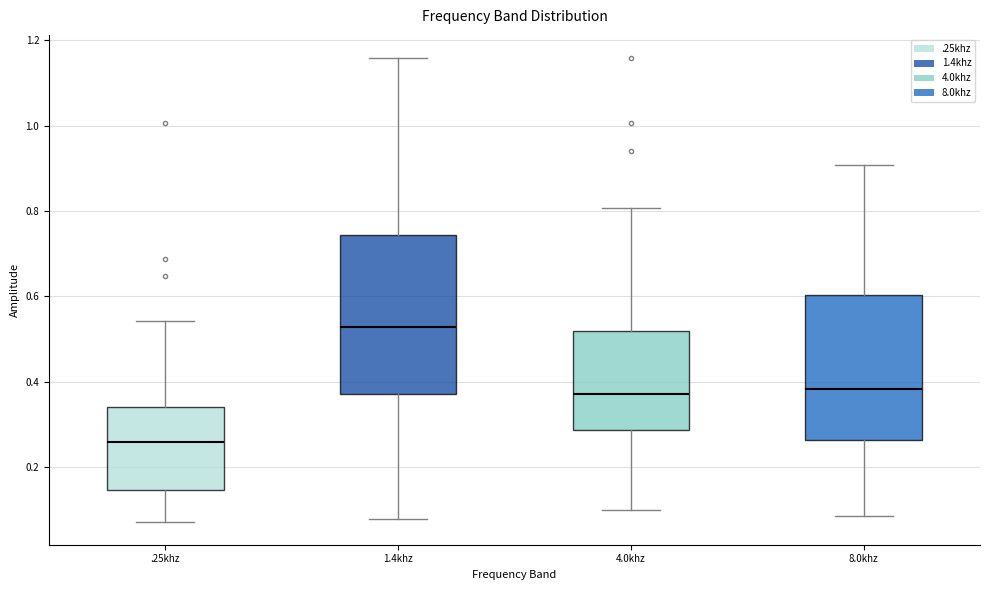

Comparing the boxes themselves (not the whiskers), which one is the tallest?

1.4khz